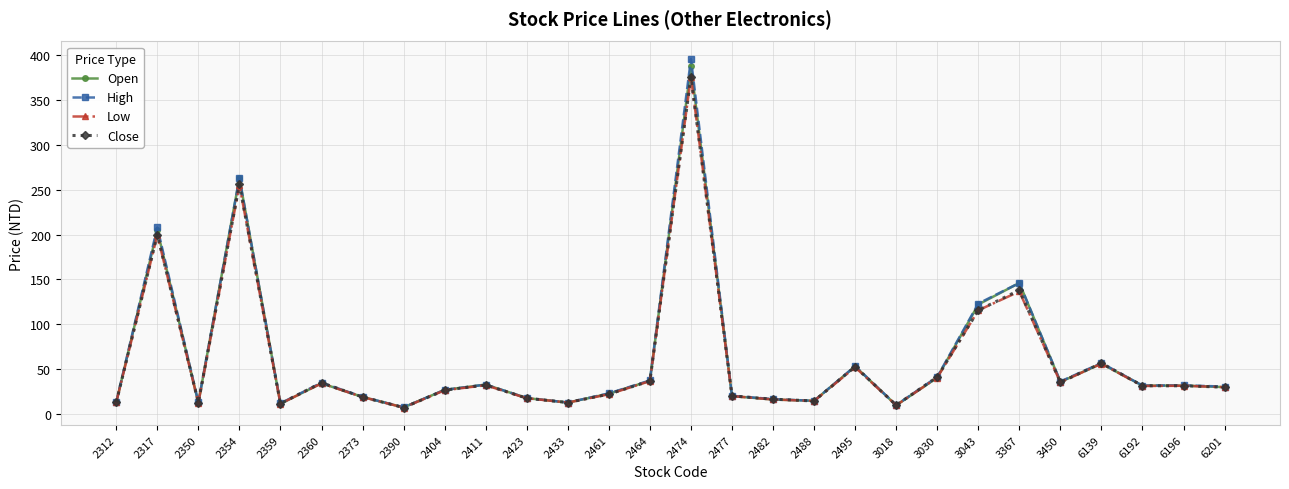

What is the minimum value for Low?

7.0